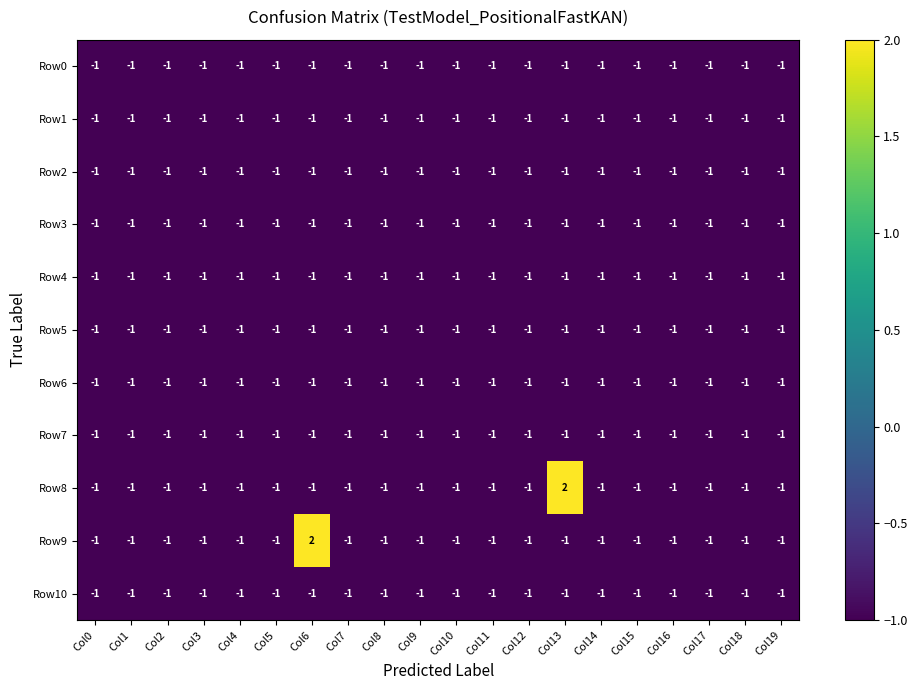

What is the sum of all Row2 values?

-20